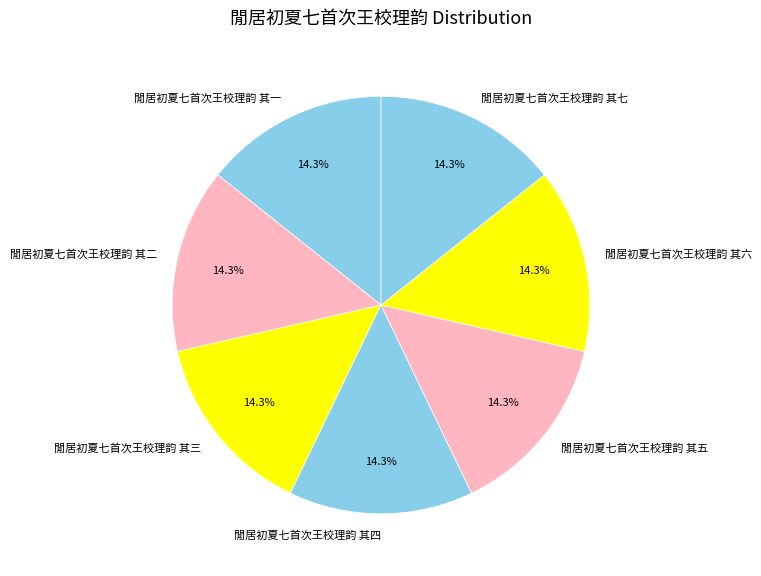

Is 閒居初夏七首次王校理韵 其五 the majority of the pie?

No